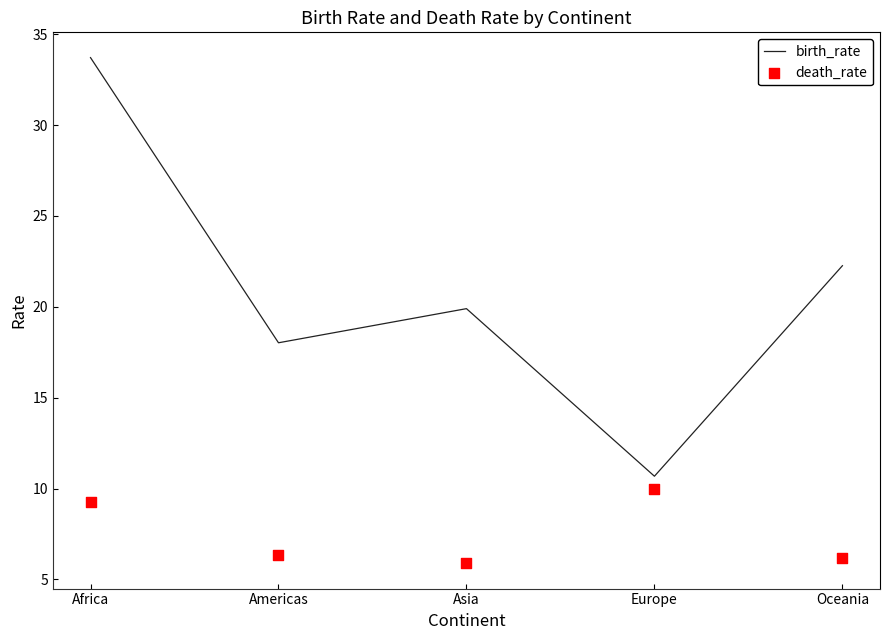

Is the value of death_rate at Africa greater than the value of birth_rate at Oceania?

No